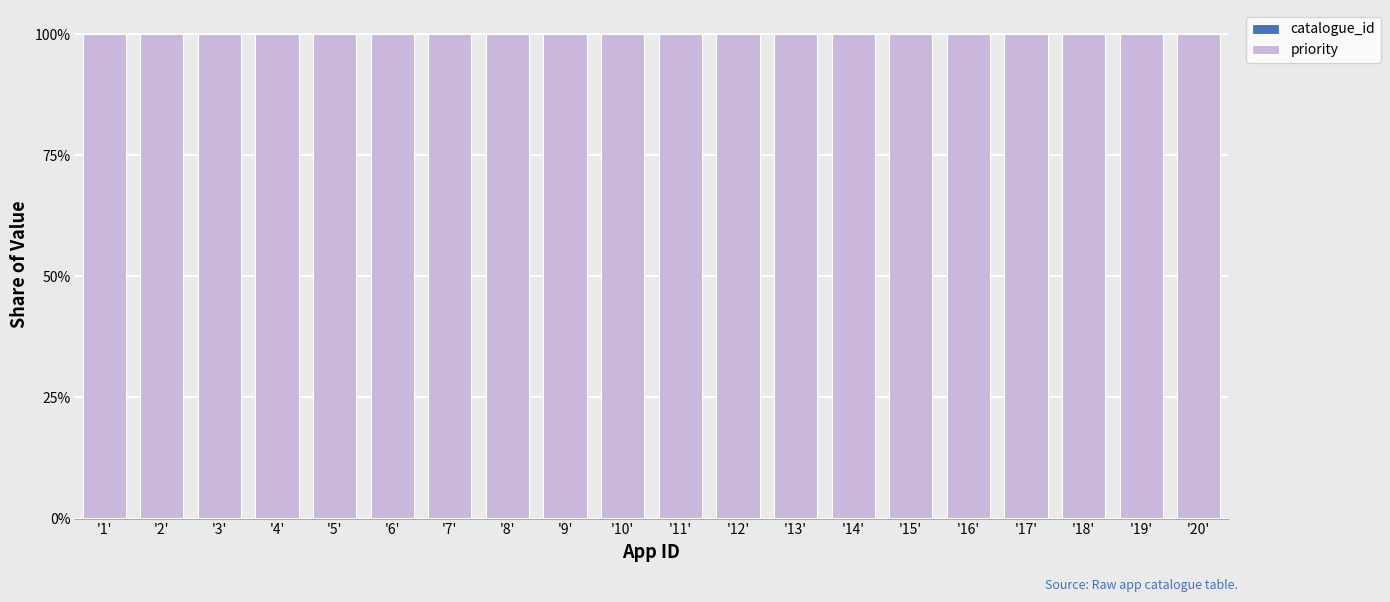

List the series in order of their peak value, highest first.

priority, catalogue_id